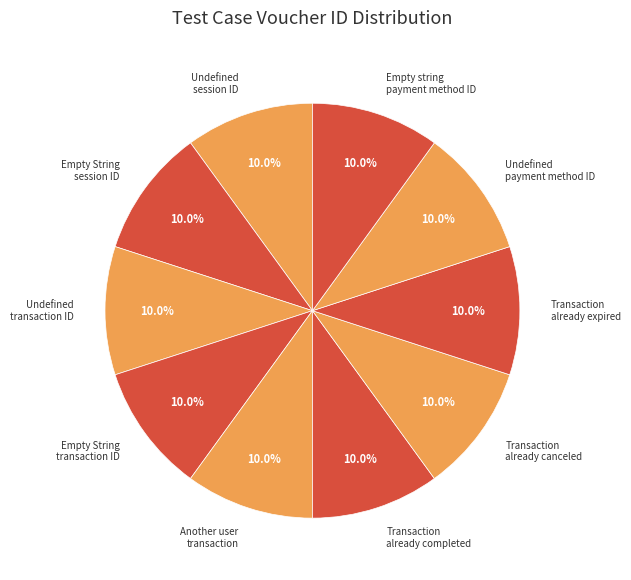

Approximately how many times larger is the value at Empty string payment method ID compared to Undefined payment method ID?

1.0